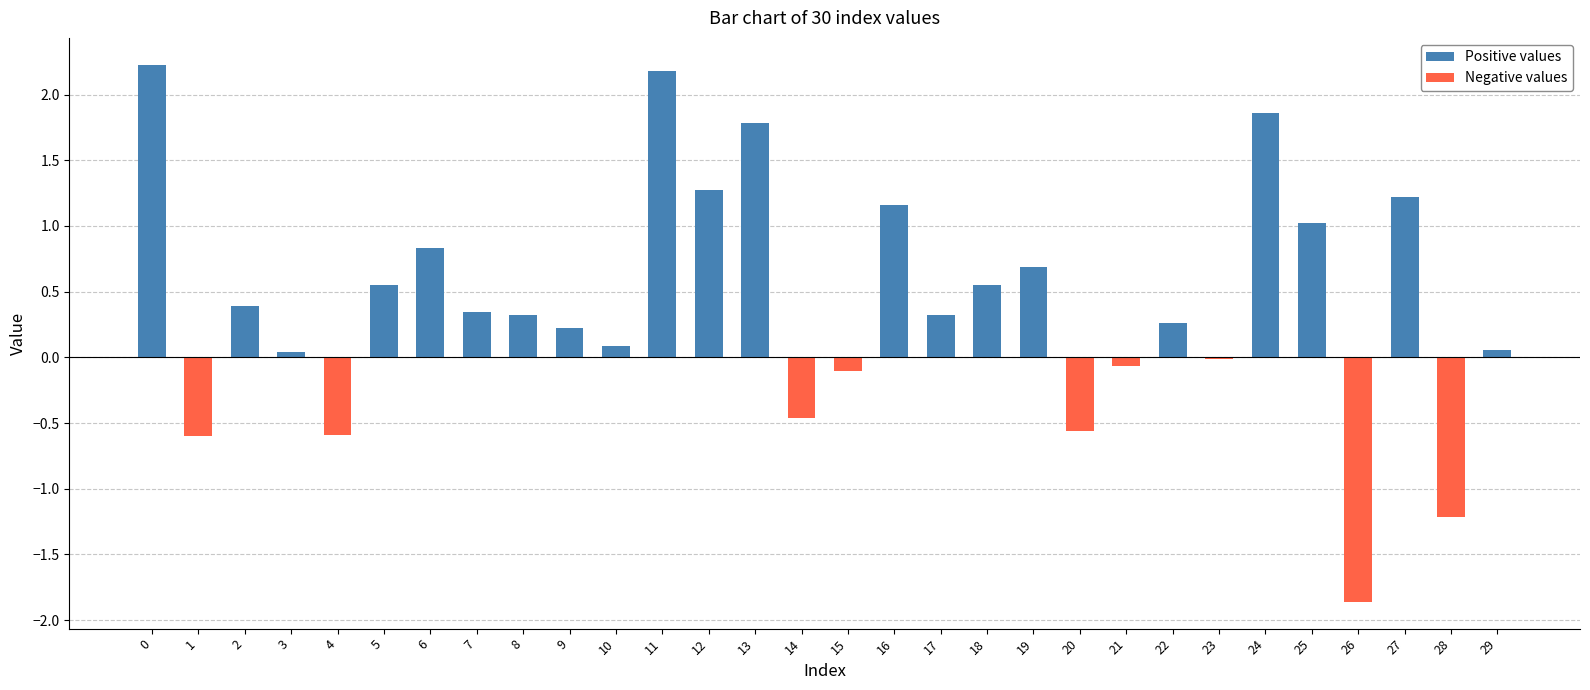

True or false: Negative values has a value of -0.6 at 1.

True